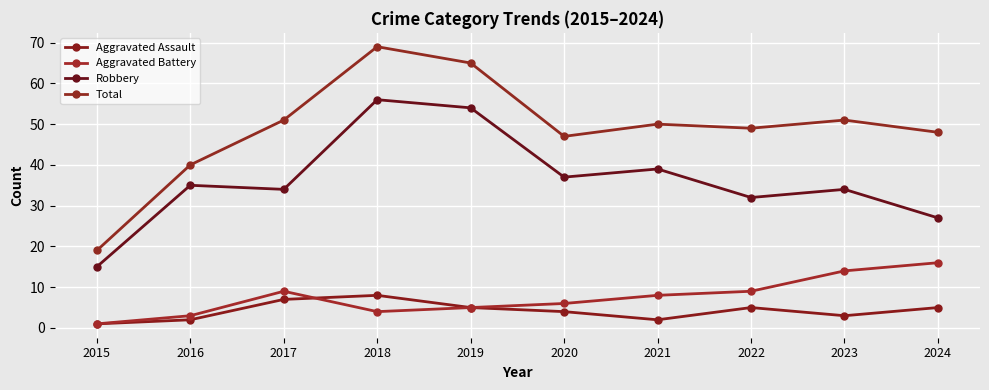

Is this an area chart (filled region under the line)?

No